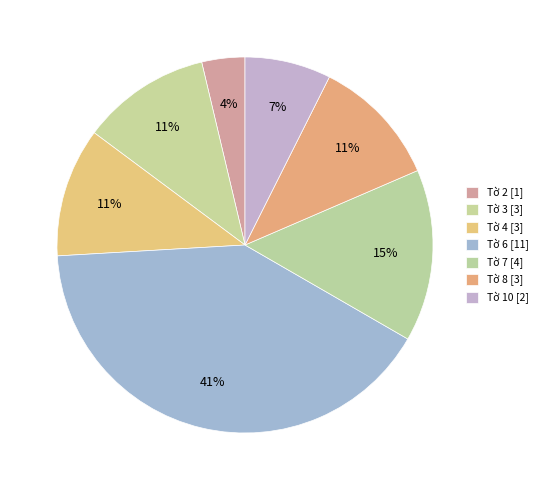

Rank the categories by value from highest to lowest.

Tờ 6, Tờ 7, Tờ 3, Tờ 4, Tờ 8, Tờ 10, Tờ 2